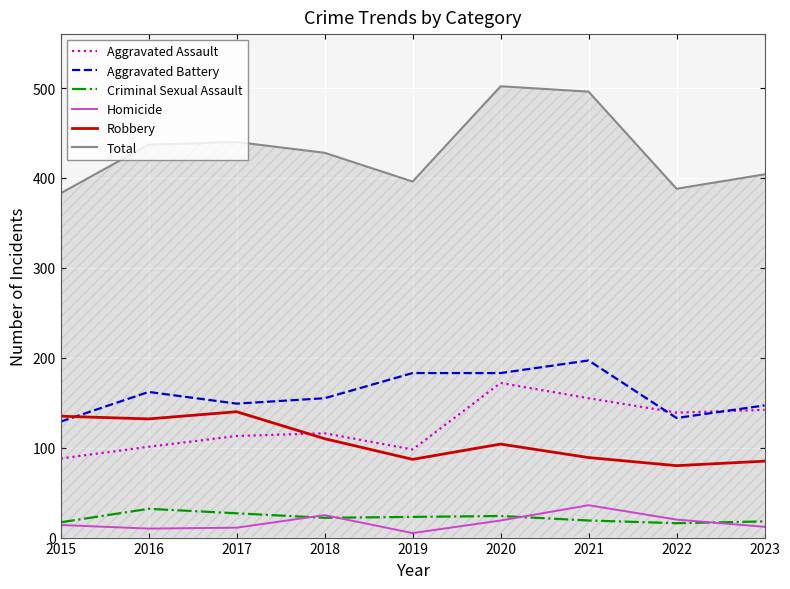

True or false: Homicide has a value of 20 at 2022.

True